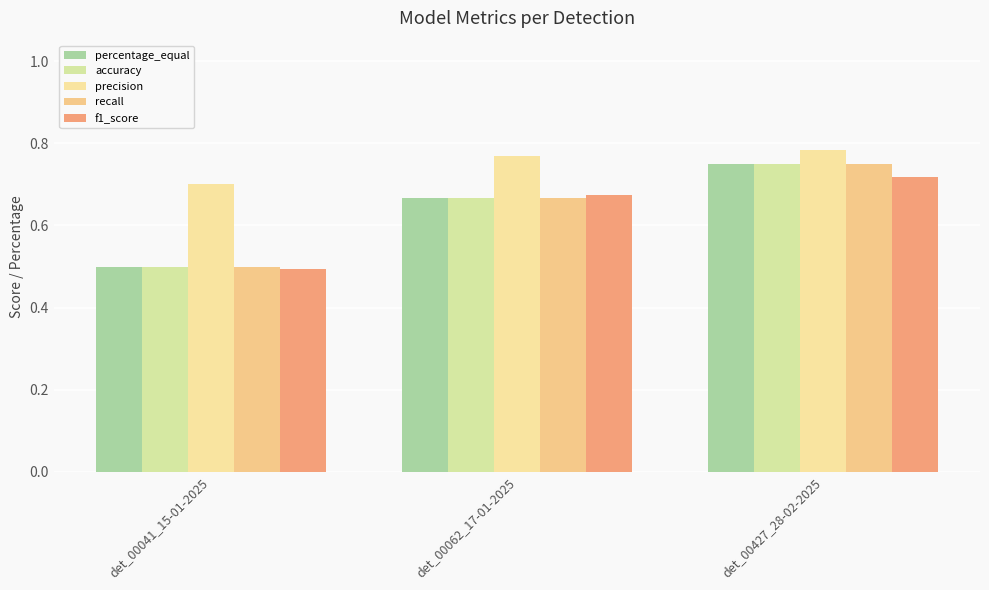

What are all the series names shown in the legend?

percentage_equal, accuracy, precision, recall, f1_score